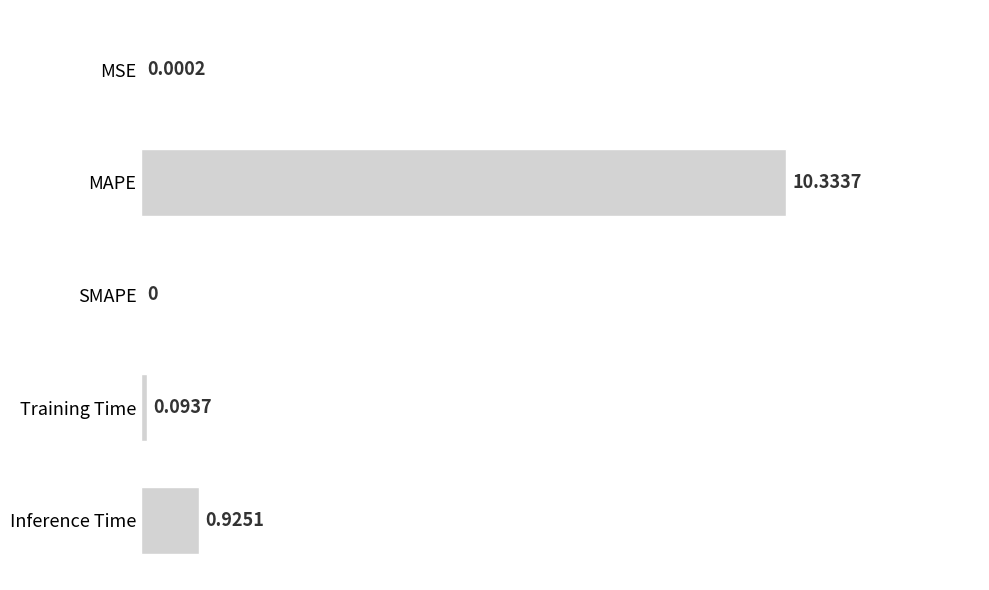

At which label is the value closest to 5?

Inference Time